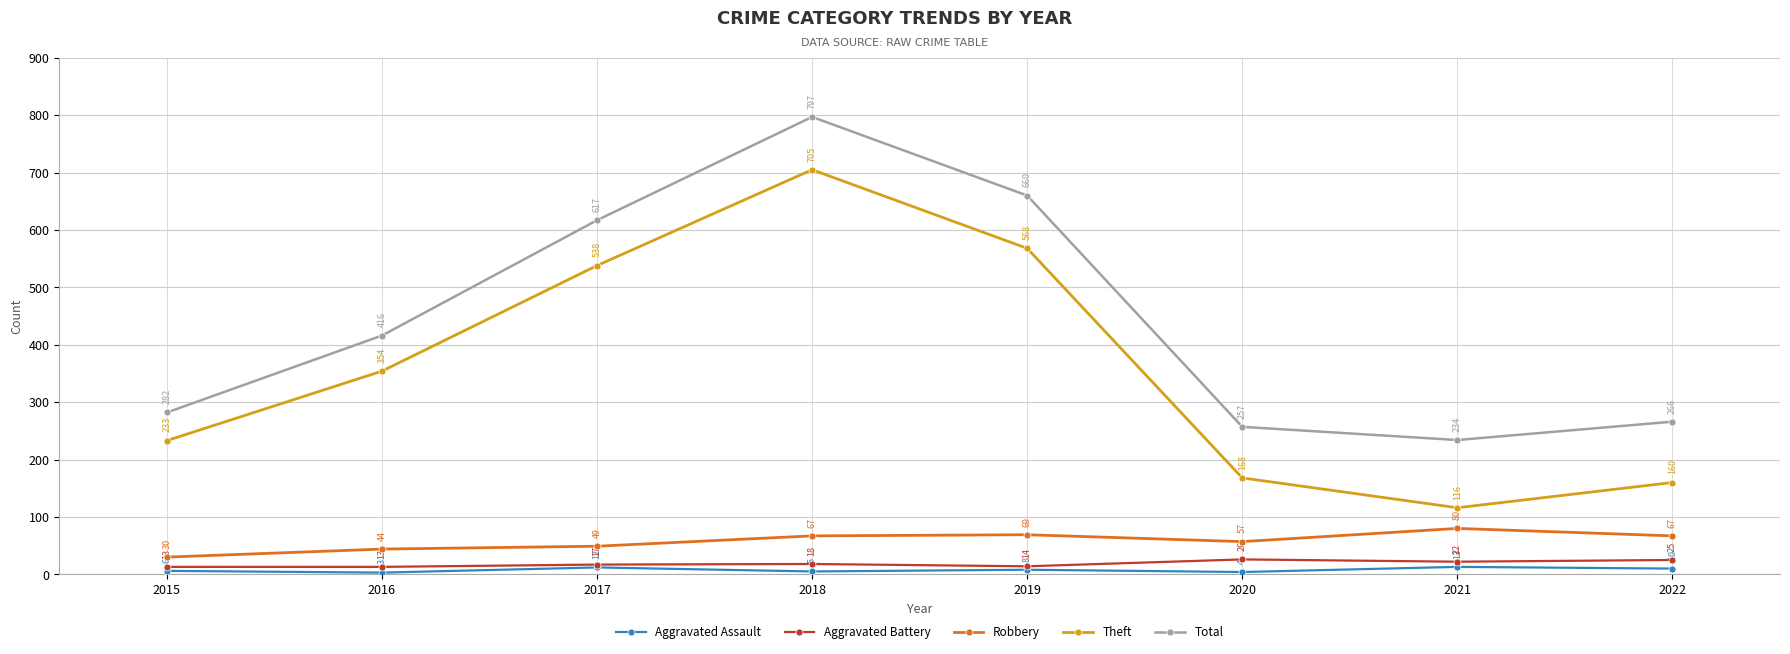

Reading right to left, extract all data points from this chart.

Aggravated Assault: 10	13	4	8	5	12	3	6
Aggravated Battery: 25	22	26	14	18	17	13	13
Robbery: 67	80	57	69	67	49	44	30
Theft: 160	116	168	568	705	538	354	233
Total: 266	234	257	660	797	617	416	282